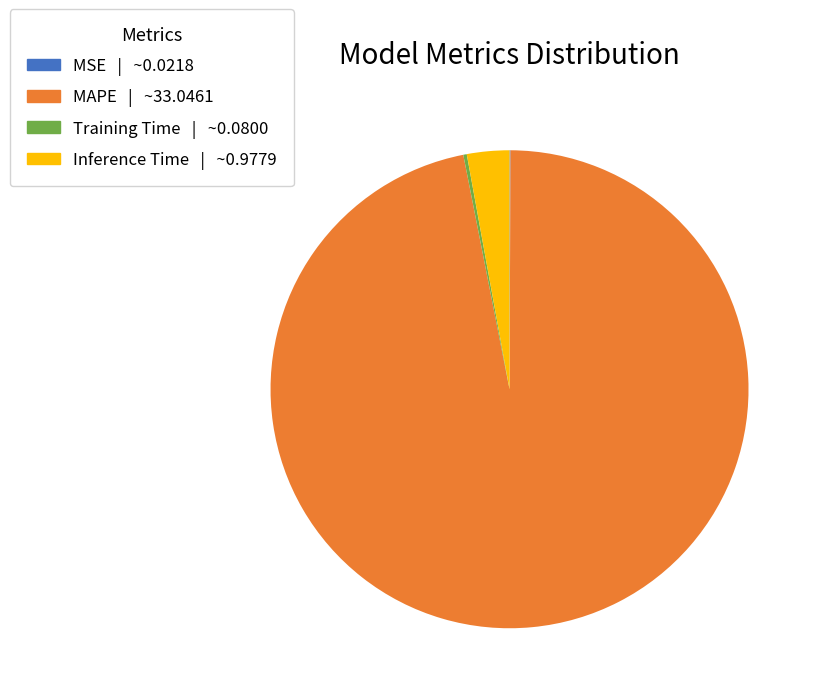

Does MAPE account for over 50% of the chart?

Yes